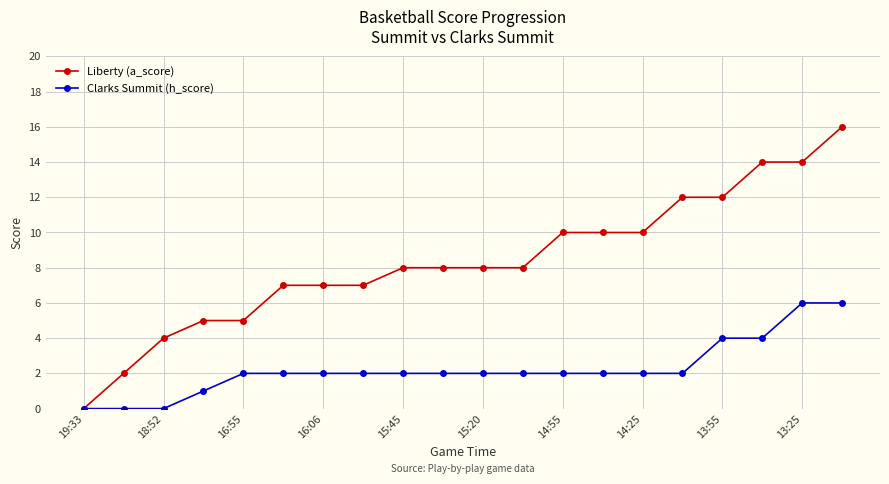

At how many categories does at least one series exceed 3?

18